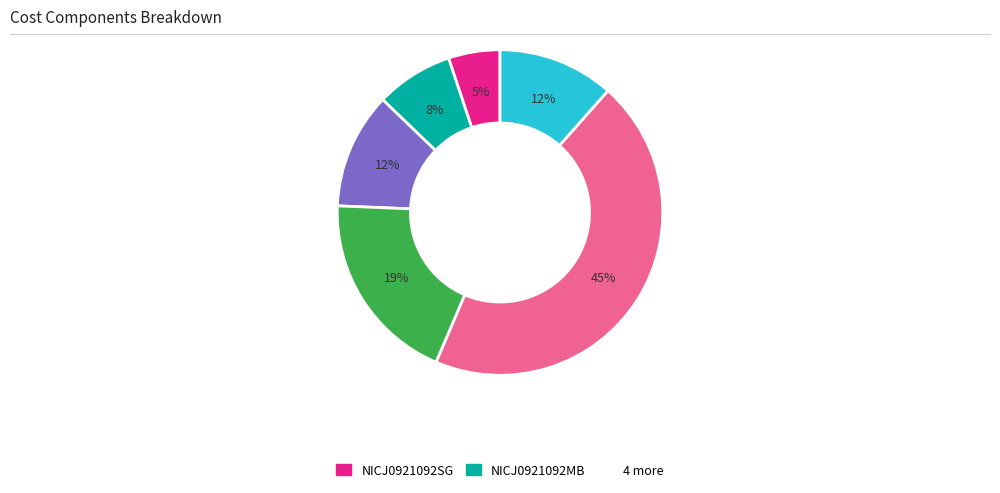

Is there any slice that represents more than half of the pie?

No